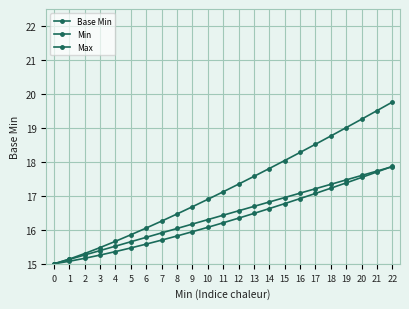

Does the chart have visible grid lines?

Yes